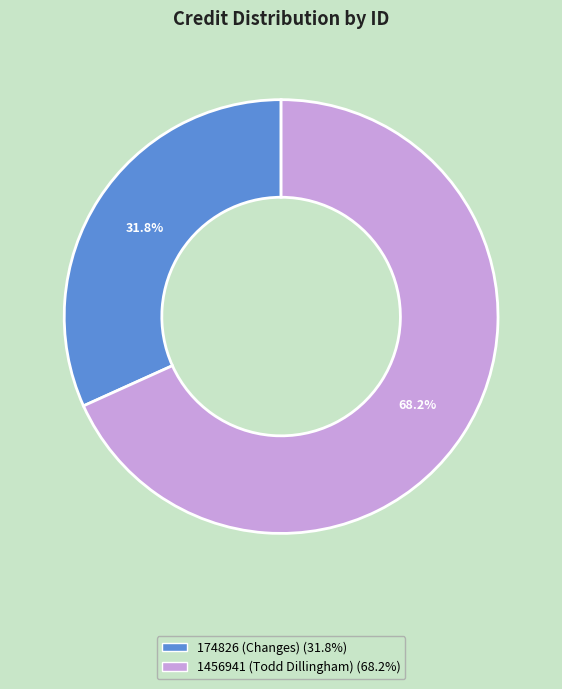

Which slice is the largest?

1456941 (Todd Dillingham)